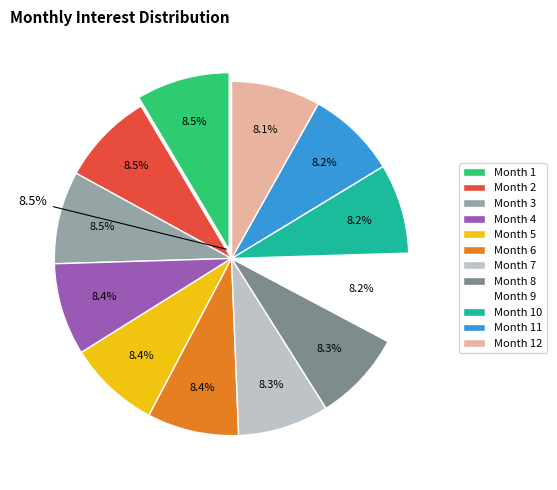

Is it true that Month 11 is 8% of the pie?

True